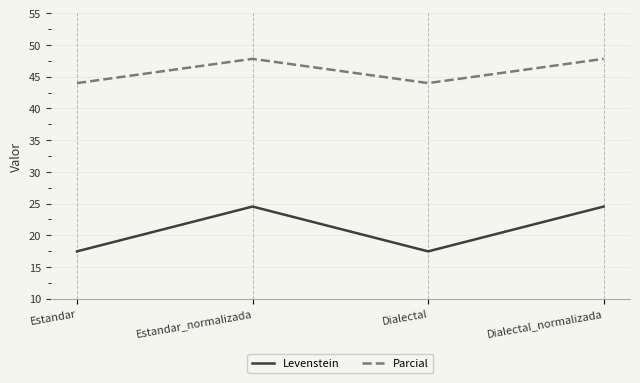

What is the approximate value of Parcial at Estandar_normalizada?

47.8